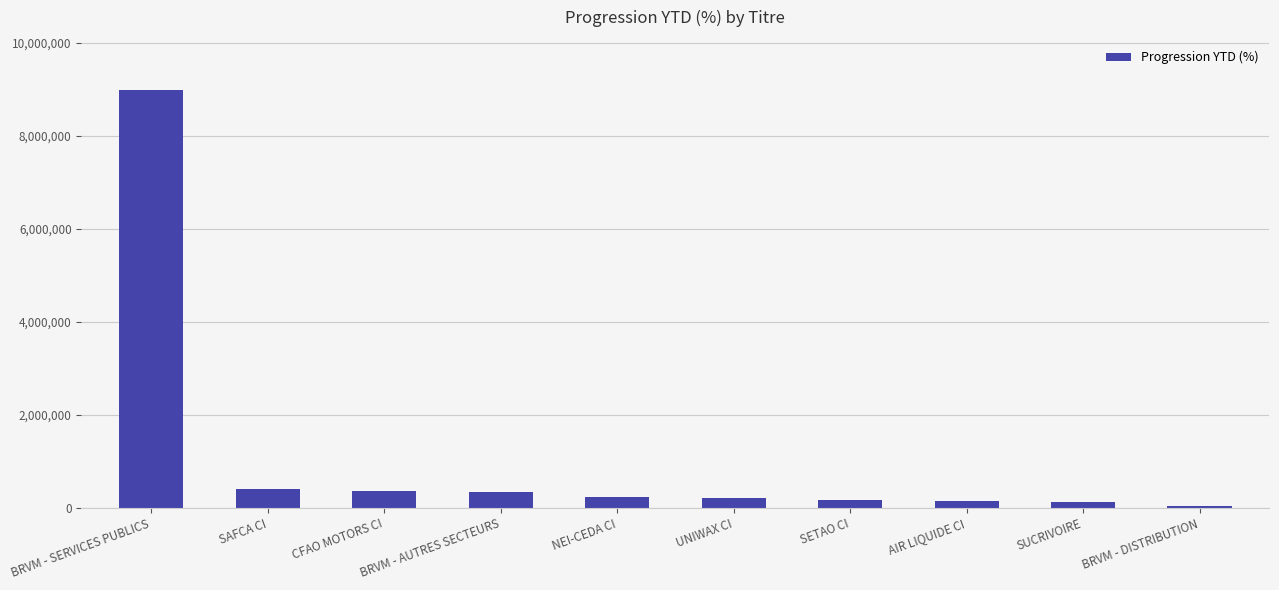

What is the ratio of the value at CFAO MOTORS CI to the value at NEI-CEDA CI?

1.6